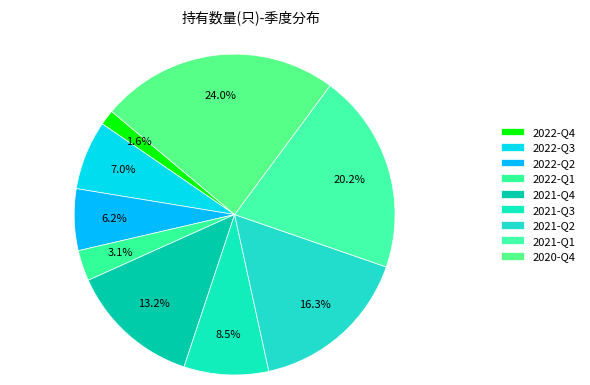

What percentage is NOT represented by 2021-Q3?

91.5%